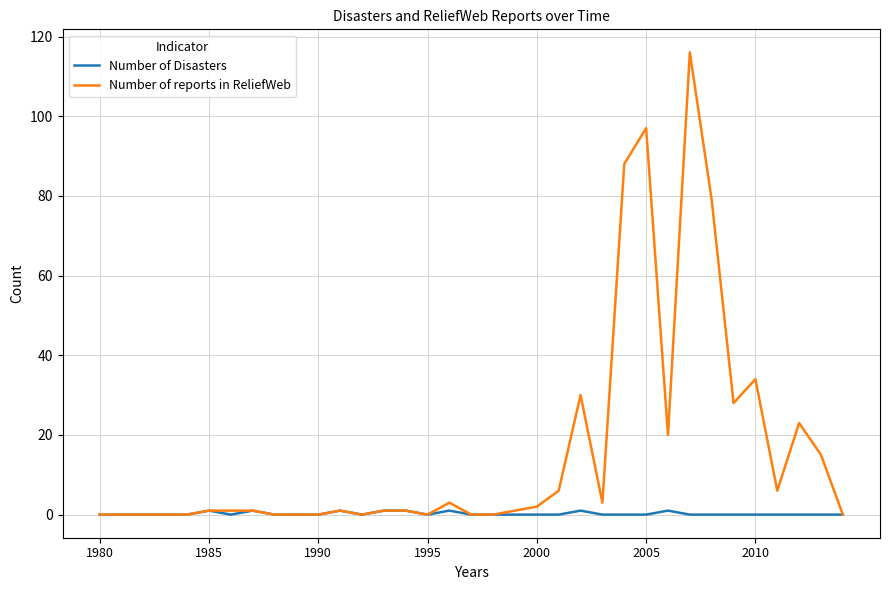

Which series has the widest spread of values?

Number of reports in ReliefWeb